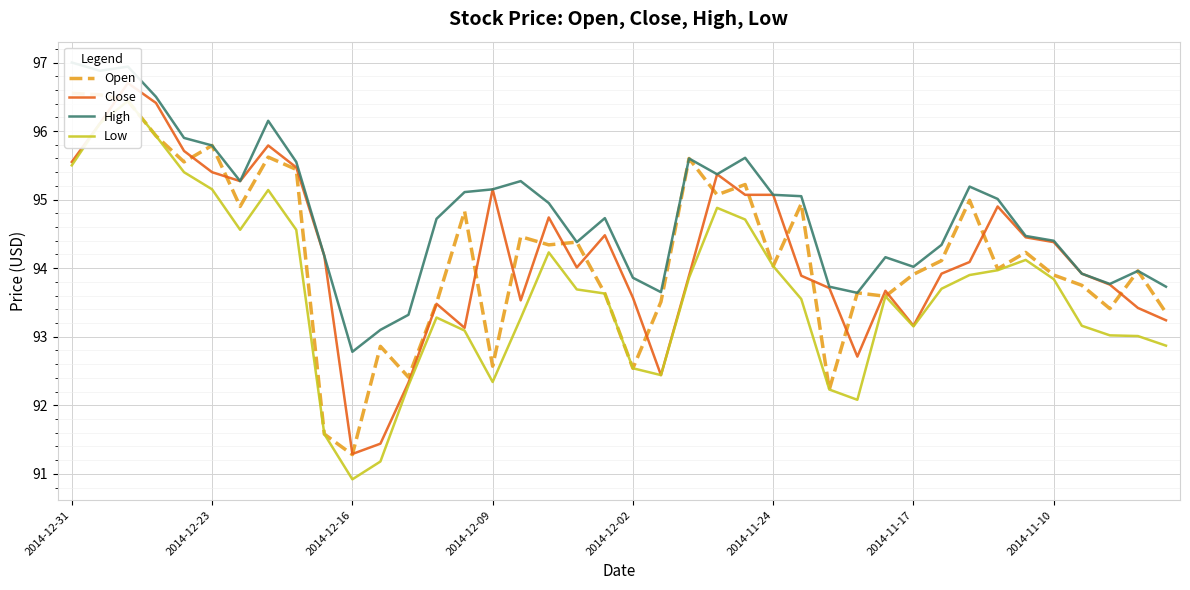

True or false: Open and Close intersect in this chart.

True